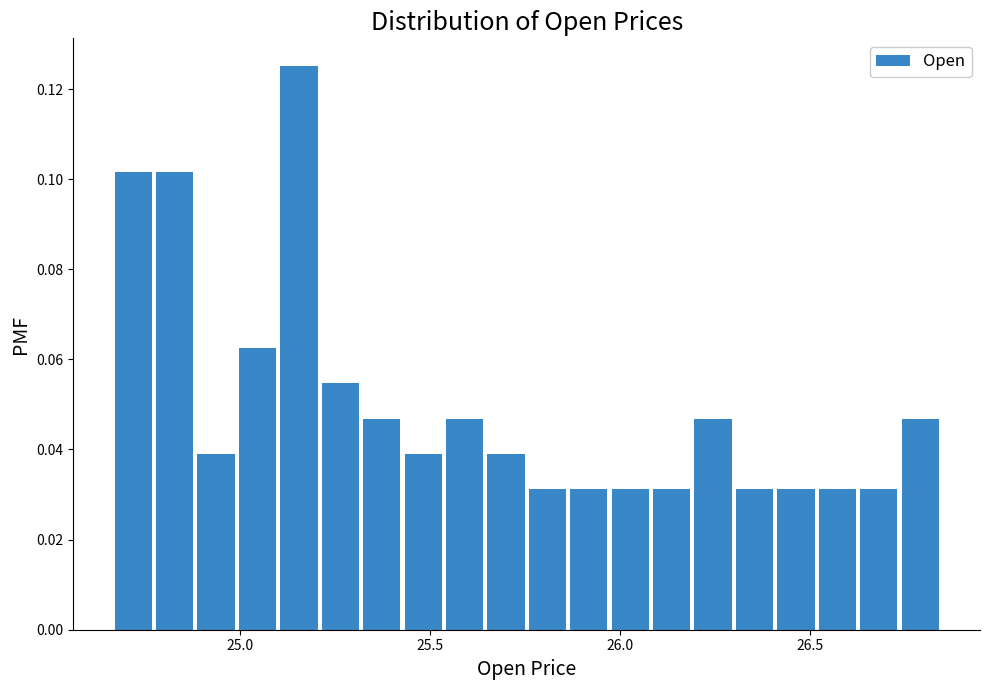

Read against the x-axis, roughly where is the centre of the tallest bar?

25.15